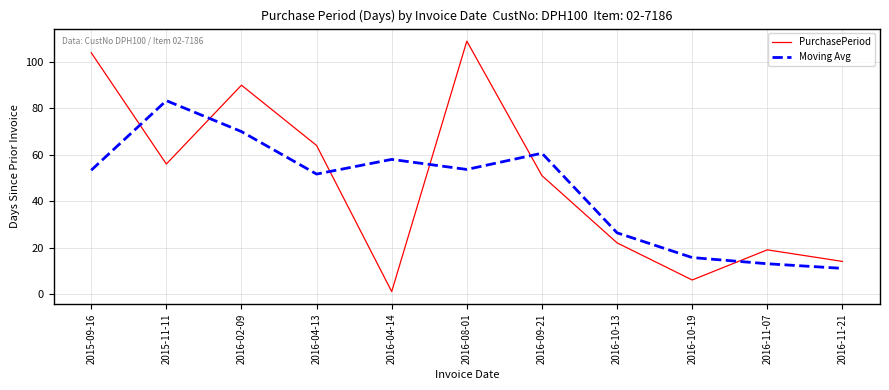

At which label does PurchasePeriod reach its minimum?

2016-04-14